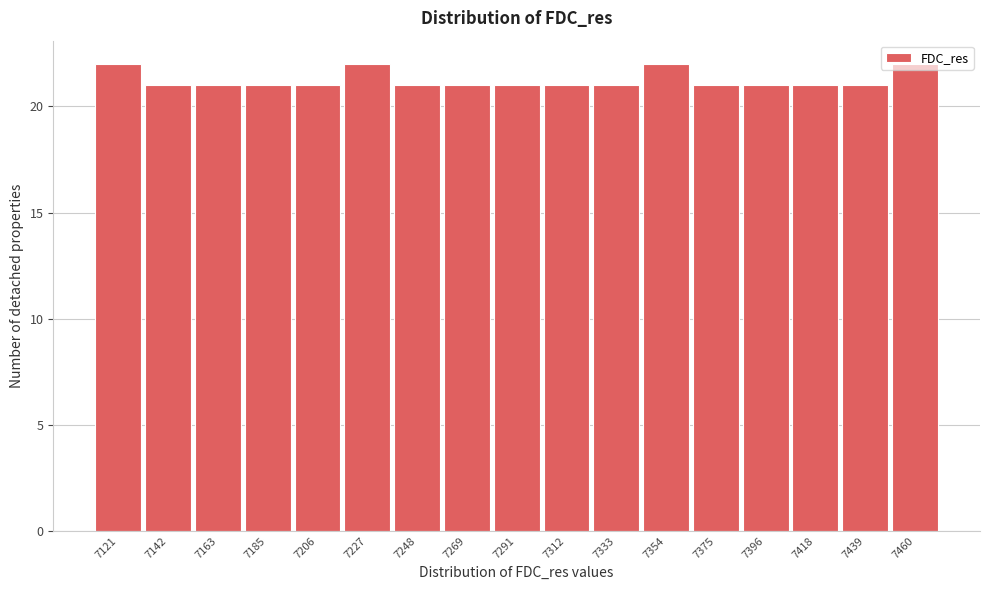

What is the height of the bar covering 7215 to 7240 on the x-axis? Neither the bar edges nor the heights are printed on the chart, so give them approximately, as read against the axes.

22